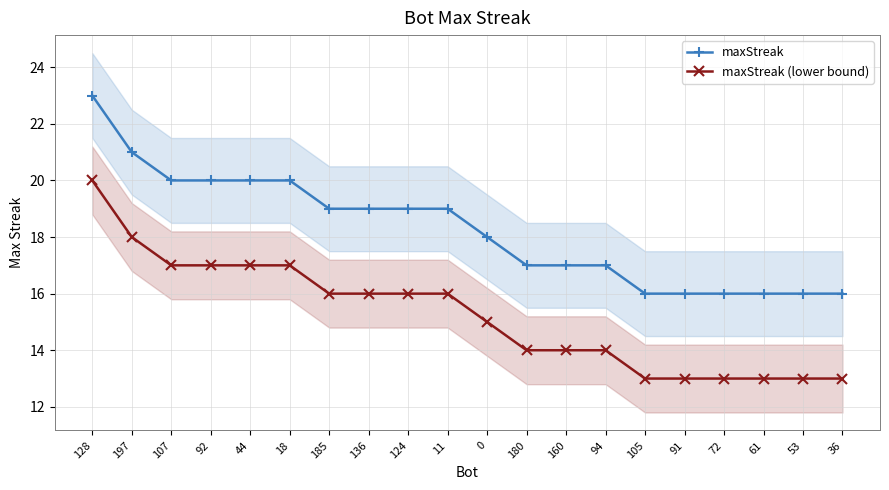

What is the highest value of the maxStreak series?

23